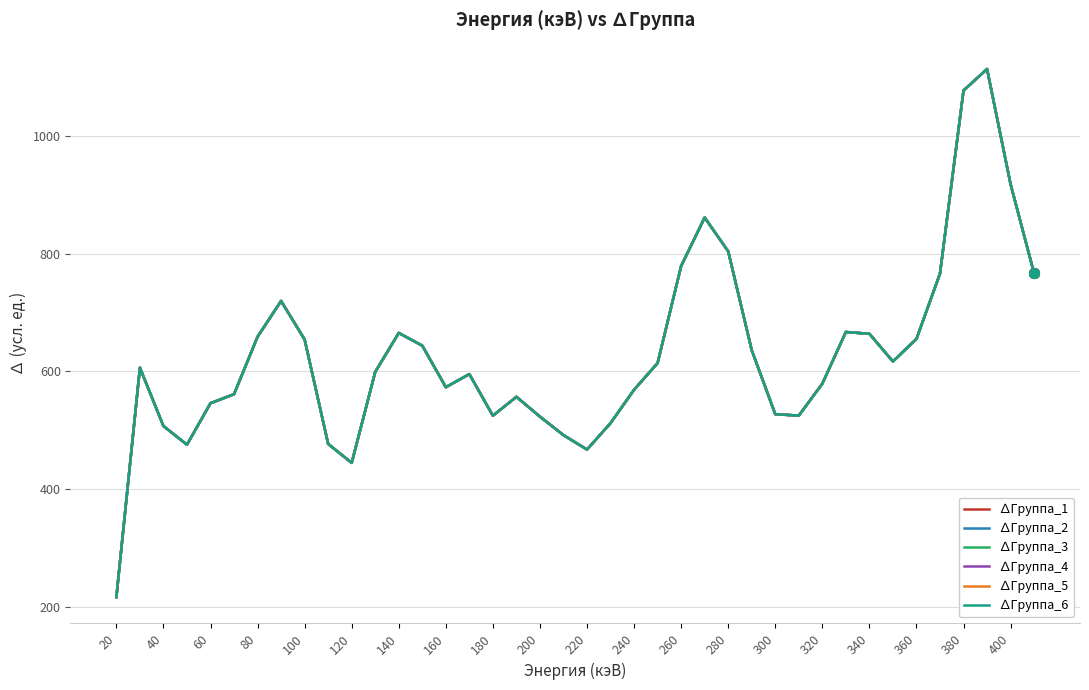

Is this an area chart (filled region under the line)?

No